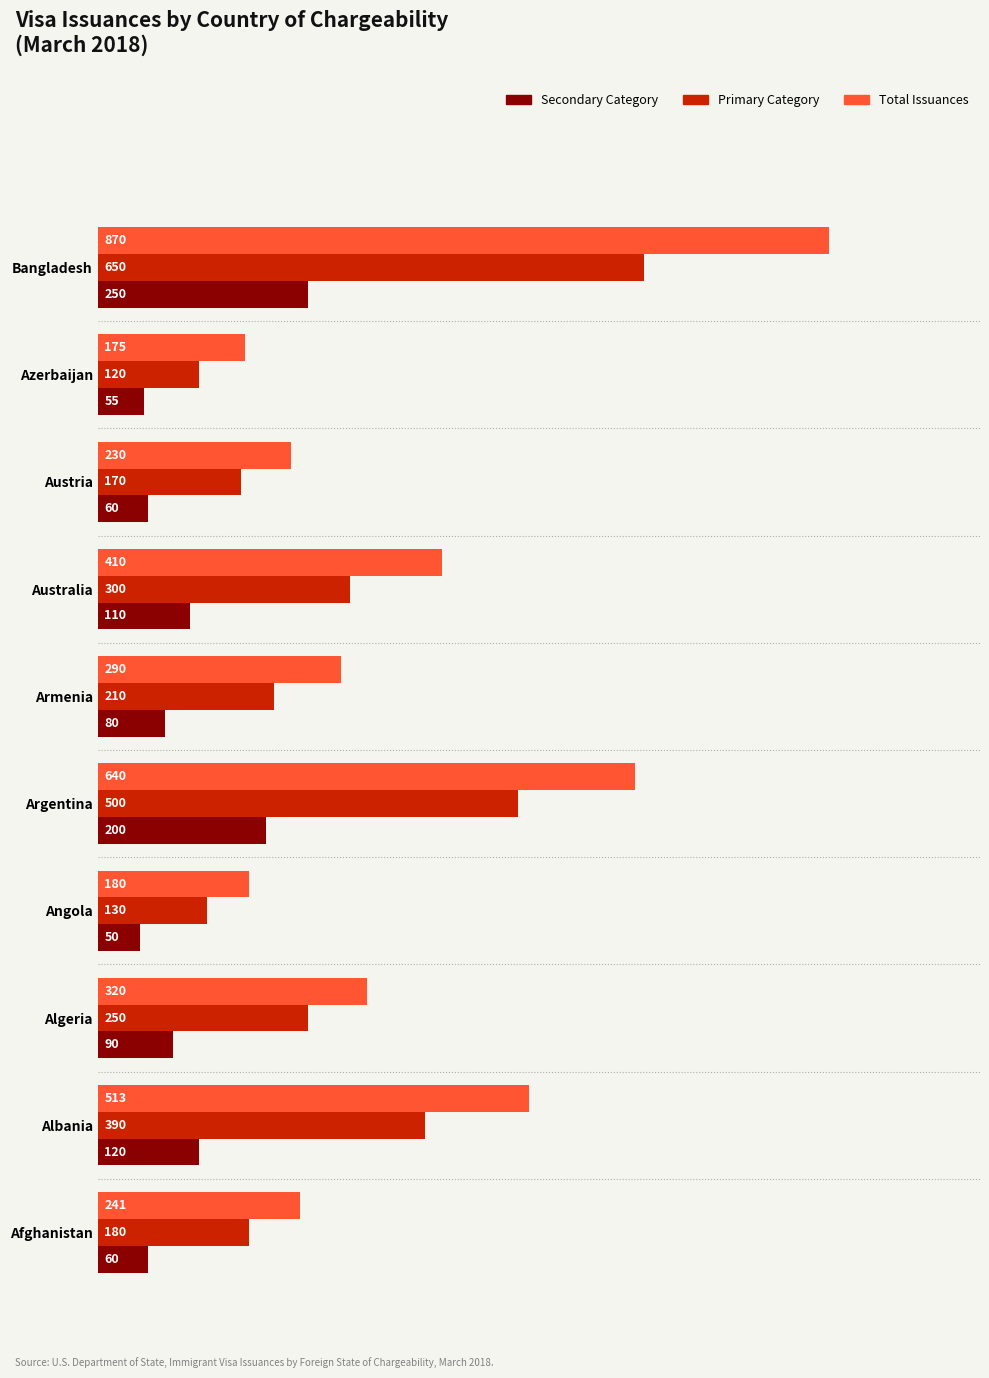

What is the difference between the highest and lowest values at Armenia?

210